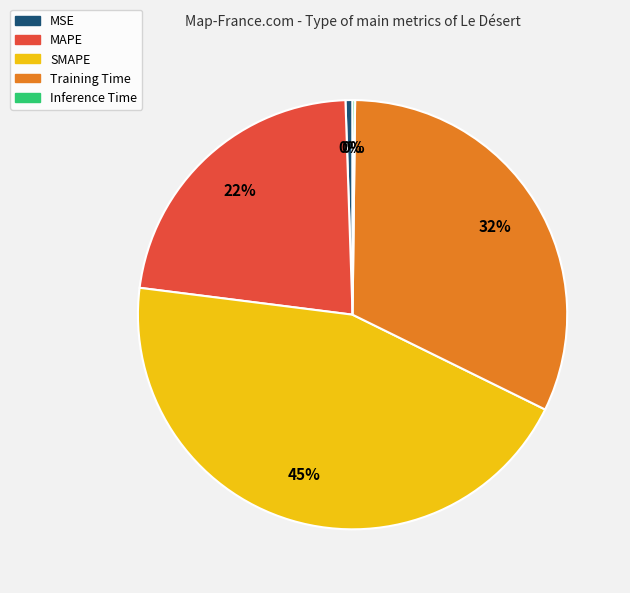

To the nearest percent, what portion does Training Time represent?

32%